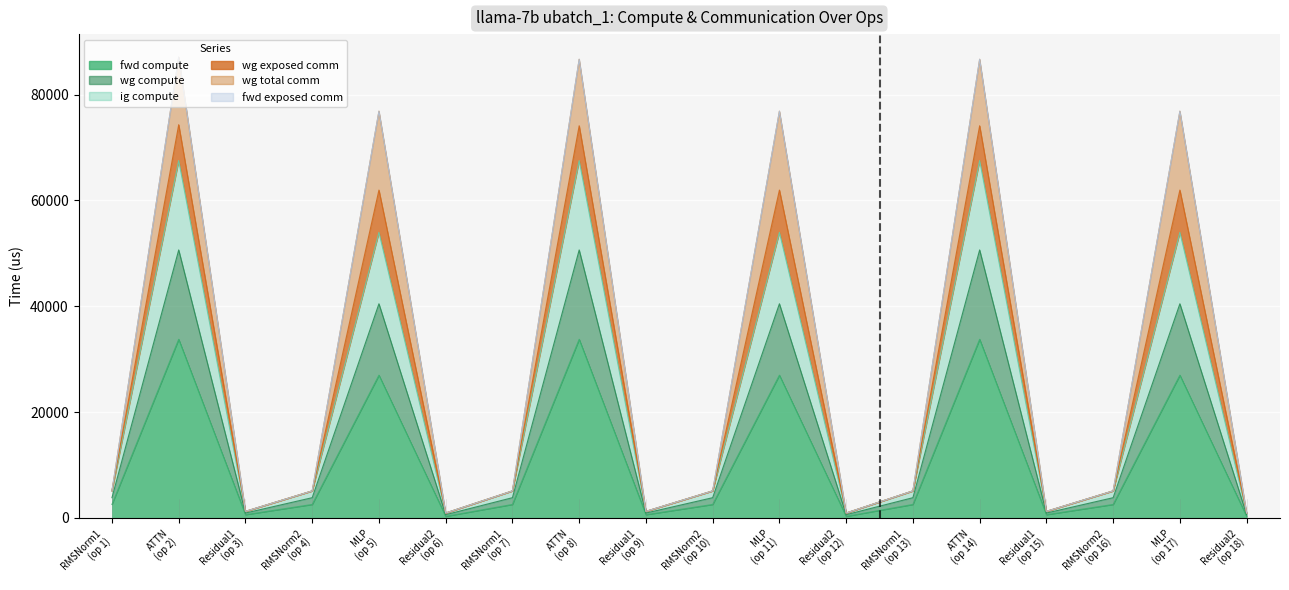

True or false: wg total comm and ig compute cross at least once.

False